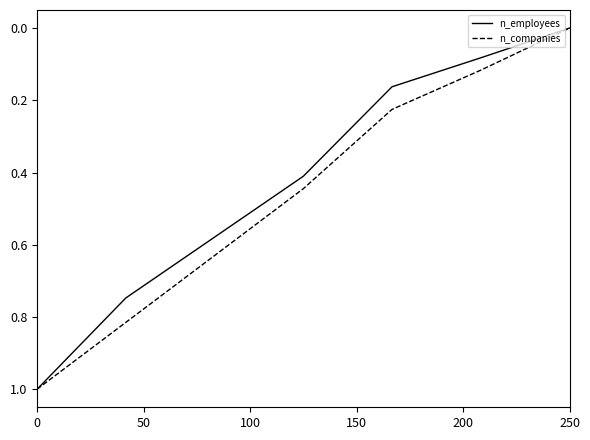

What is the maximum value shown in the chart?

1.0